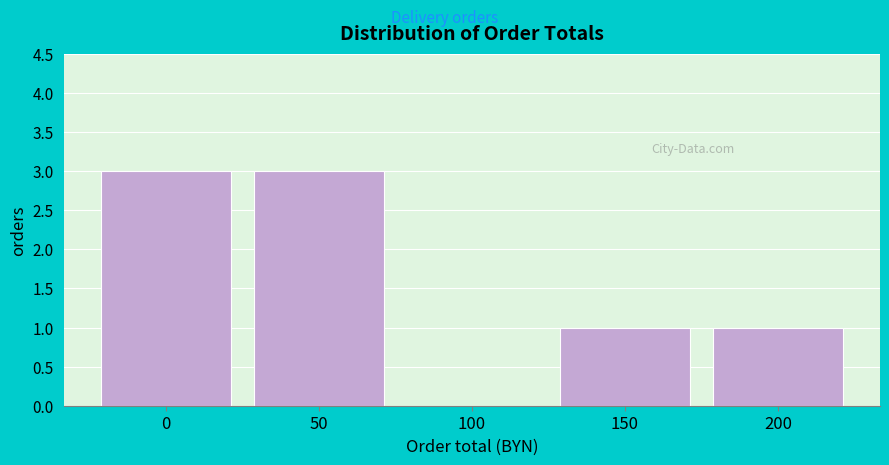

Reading left to right, what are all the values shown in this chart?

0=3	50=3	100=0	150=1	200=1